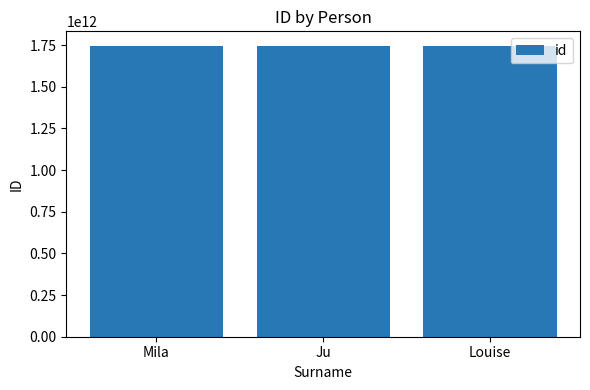

What value does the data have at Ju?

1745310791709